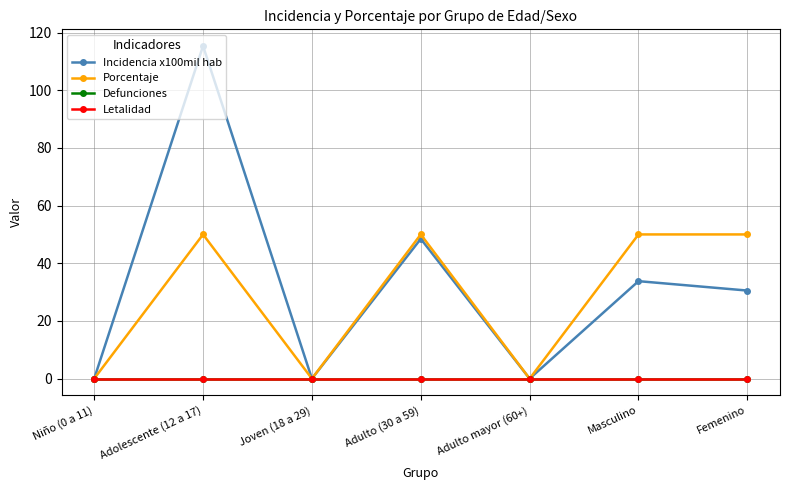

How many categories are shown in the chart?

7